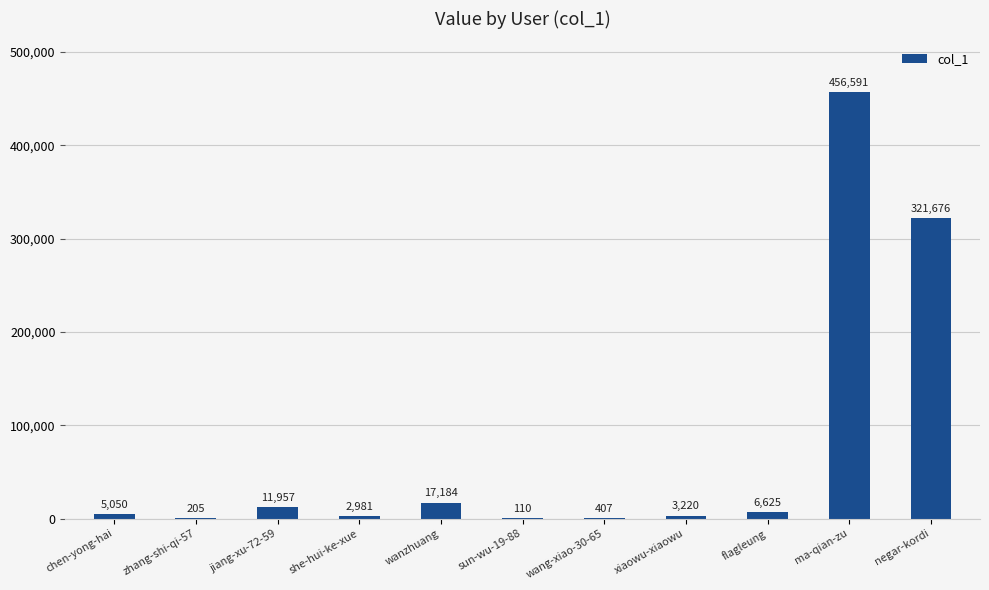

At which category does the chart reach its peak across all series?

ma-qian-zu